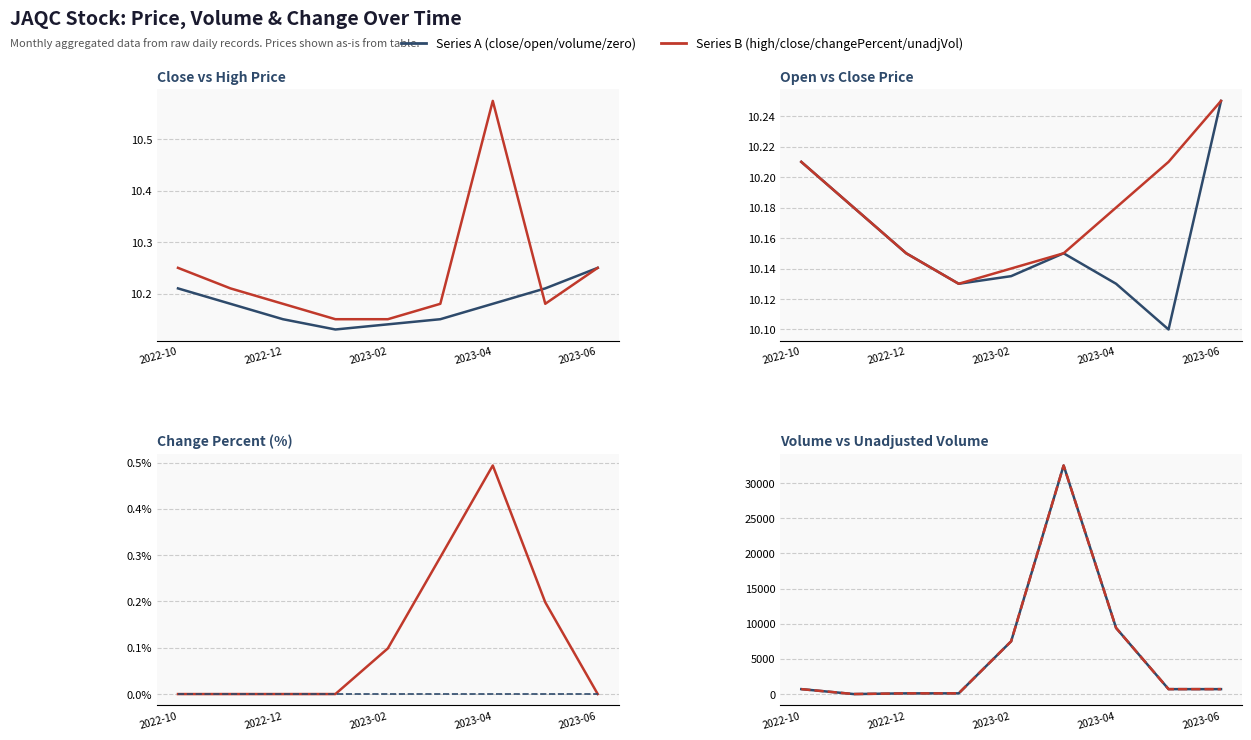

What is the difference between the maximum and minimum values in the high series?

0.4